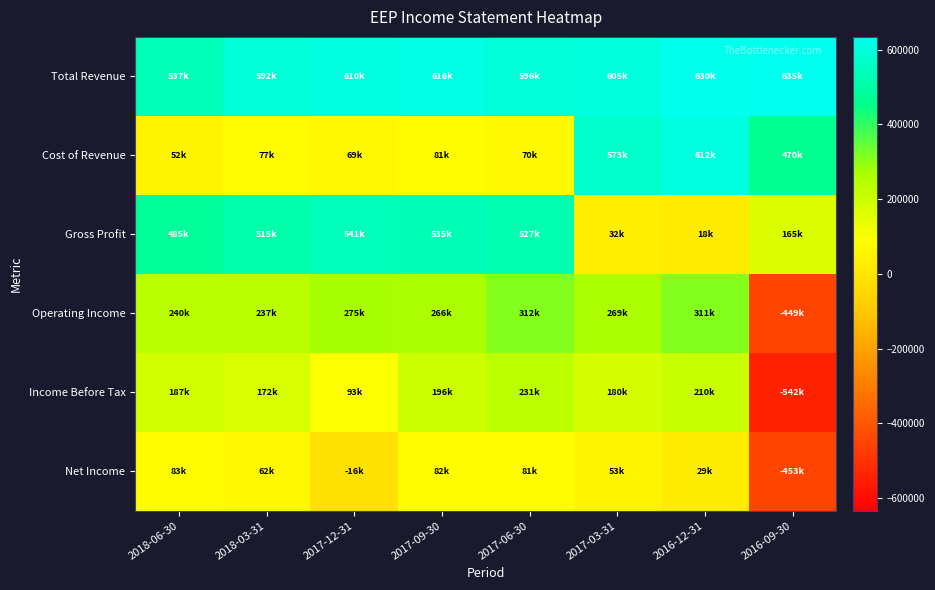

Reading left to right, extract all data points from this chart.

Total Revenue: 2018-06-30=537000	2018-03-31=592000	2017-12-31=610400	2017-09-30=616400	2017-06-30=596500	2017-03-31=604700	2016-12-31=630400	2016-09-30=634600
Cost of Revenue: 2018-06-30=52000	2018-03-31=77000	2017-12-31=69000	2017-09-30=81300	2017-06-30=69900	2017-03-31=572600	2016-12-31=612100	2016-09-30=469600
Gross Profit: 2018-06-30=485000	2018-03-31=515000	2017-12-31=541400	2017-09-30=535100	2017-06-30=526600	2017-03-31=32100	2016-12-31=18300	2016-09-30=165000
Operating Income: 2018-06-30=240000	2018-03-31=237000	2017-12-31=274700	2017-09-30=266200	2017-06-30=311500	2017-03-31=268600	2016-12-31=311300	2016-09-30=-449100
Income Before Tax: 2018-06-30=187000	2018-03-31=172000	2017-12-31=93100	2017-09-30=196100	2017-06-30=230800	2017-03-31=180000	2016-12-31=209900	2016-09-30=-541900
Net Income: 2018-06-30=83000	2018-03-31=62000	2017-12-31=-16100	2017-09-30=82000	2017-06-30=80700	2017-03-31=53400	2016-12-31=29100	2016-09-30=-452600